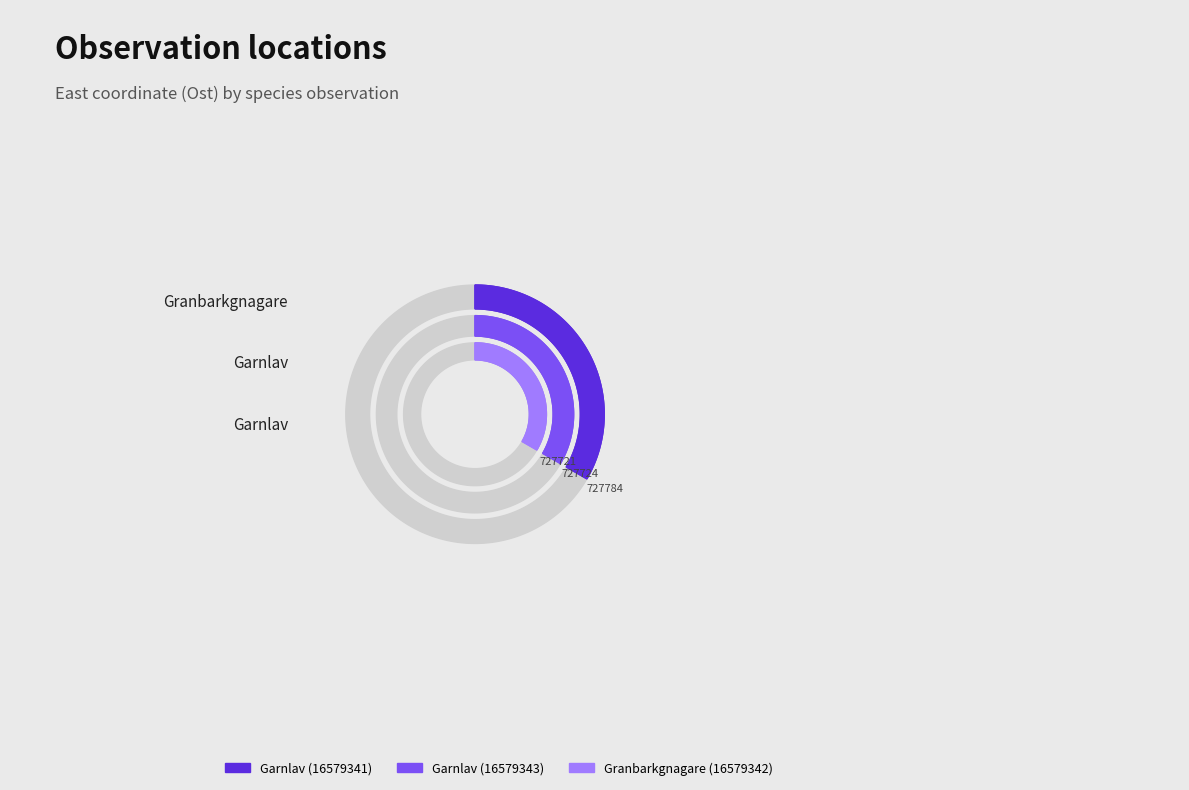

What portion of the pie excludes Granbarkgnagare (16579342)?

66.7%